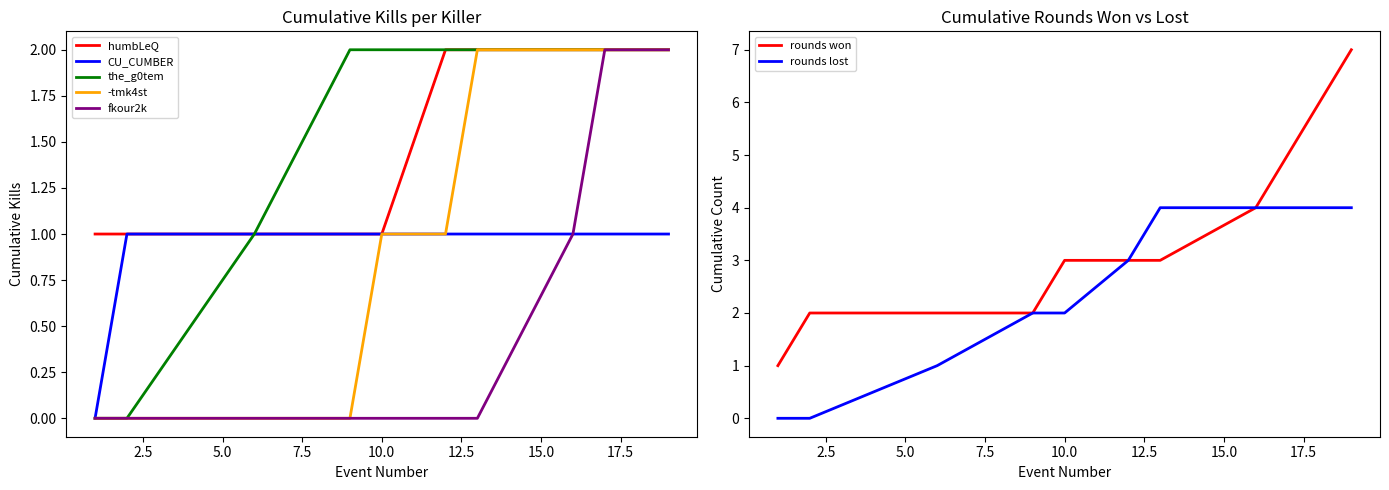

What is the maximum value for rounds won?

7